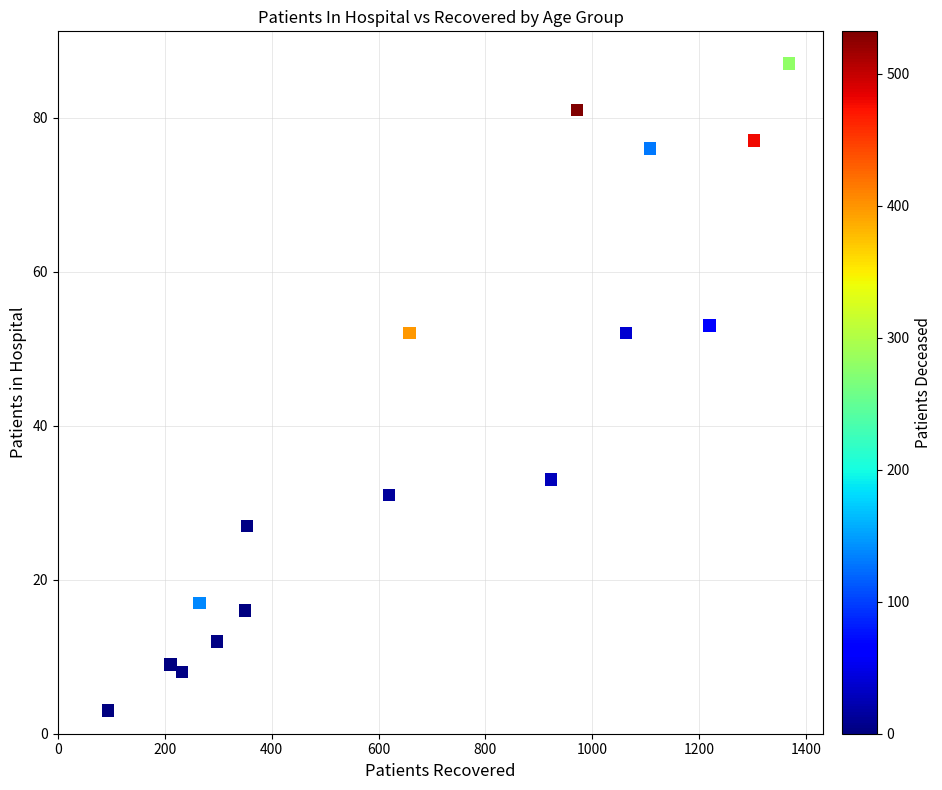

What is the range of X values (max minus min)?

1274